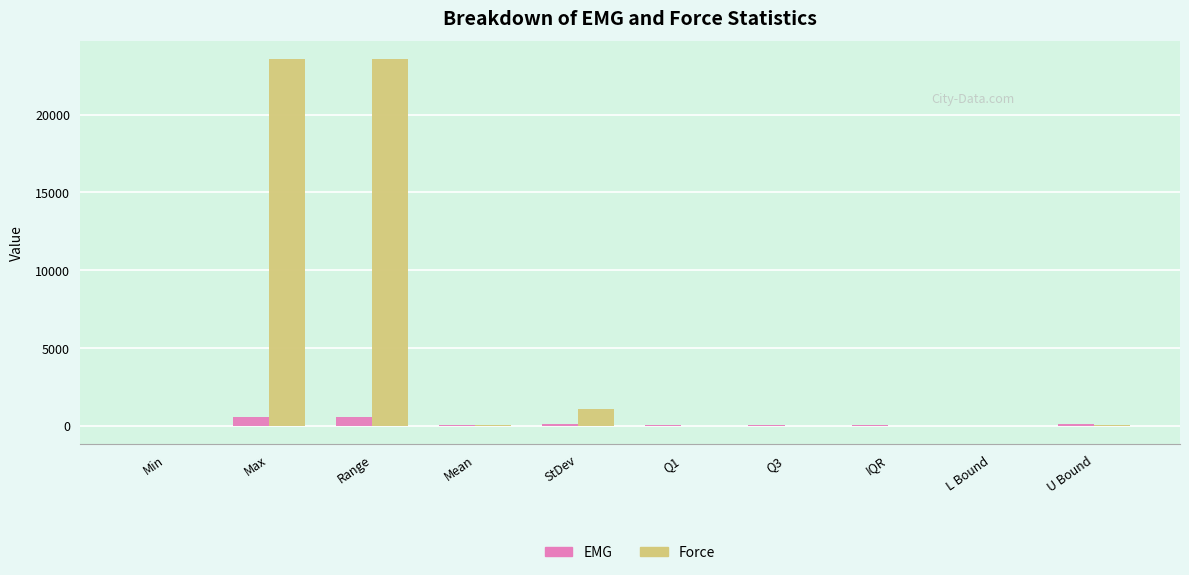

What is the maximum value shown in the chart?

23556.0